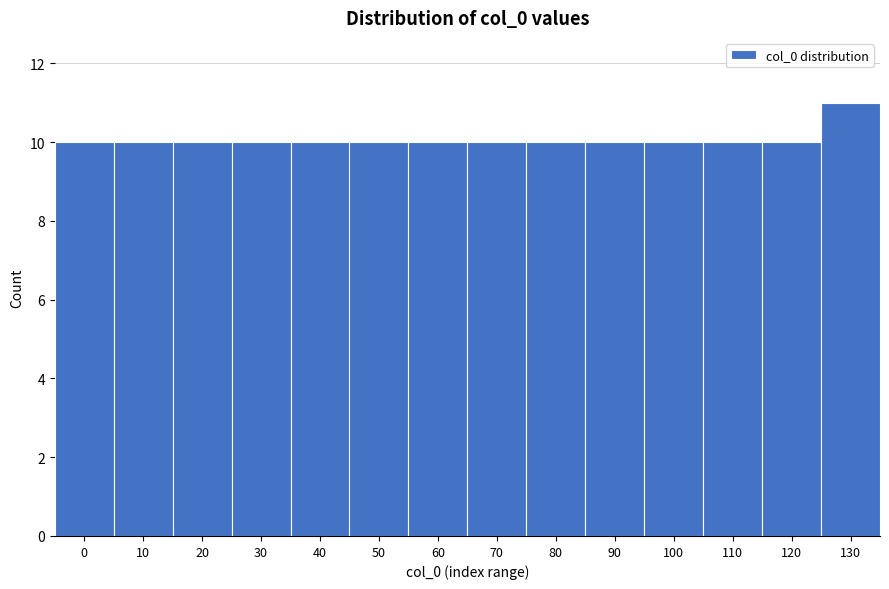

Reading right to left, extract all data points from this chart.

11	10	10	10	10	10	10	10	10	10	10	10	10	10